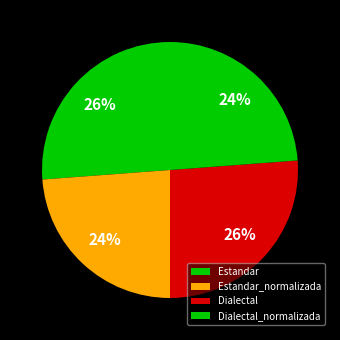

What percentage is the Estandar slice, to the nearest percent?

26%